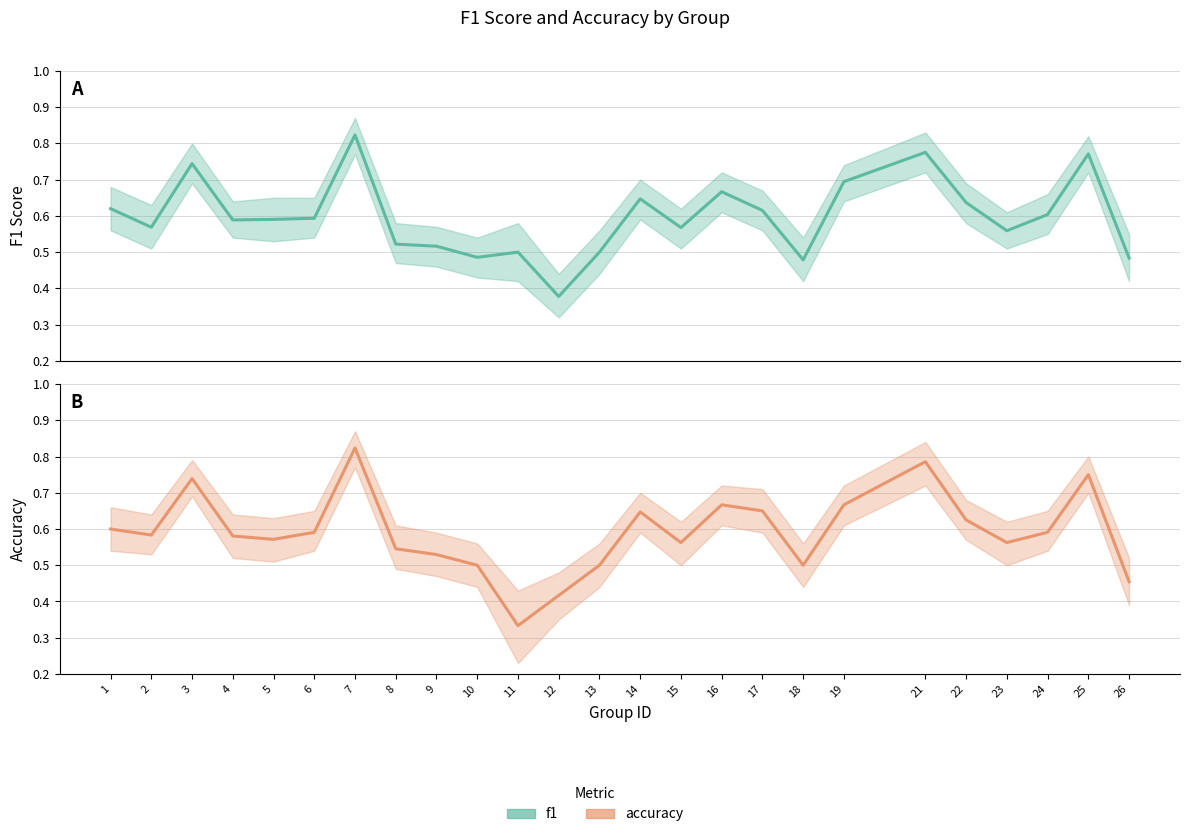

At which category is the sum across all series the highest?

7